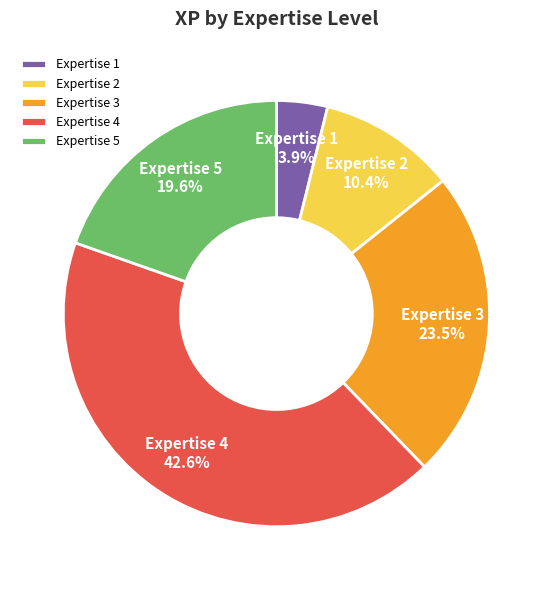

Does any single category account for the majority?

No